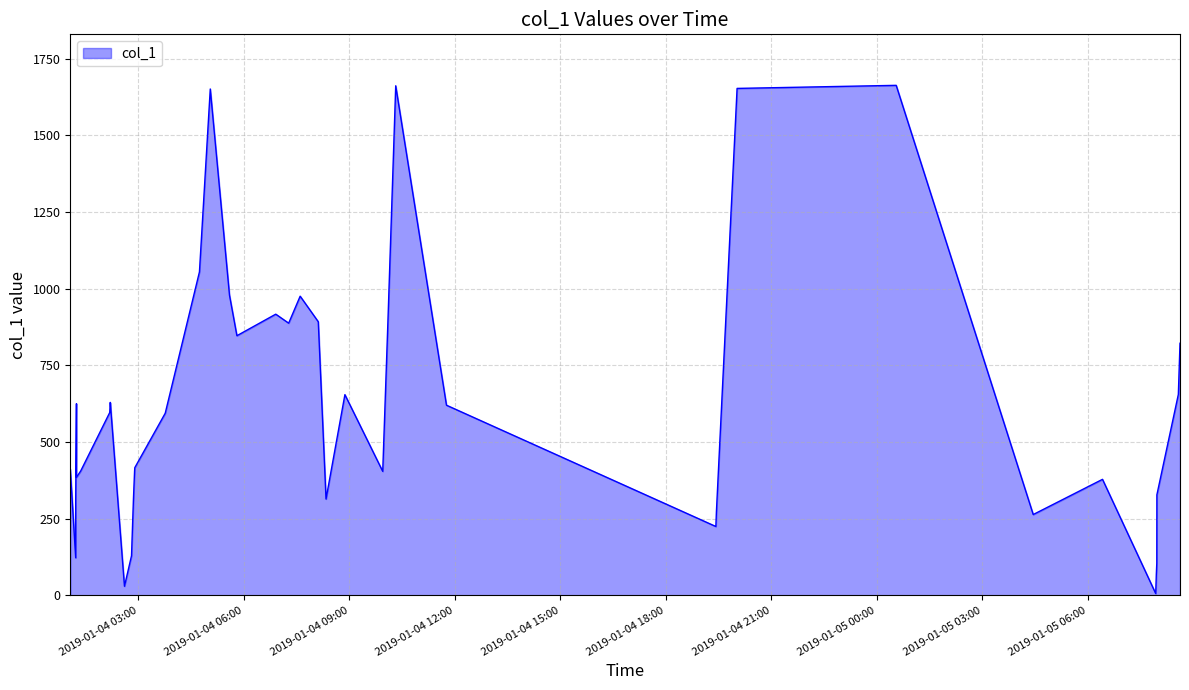

Is it true that the value at 2019-01-04 10:06:10 is 1414.6?

False